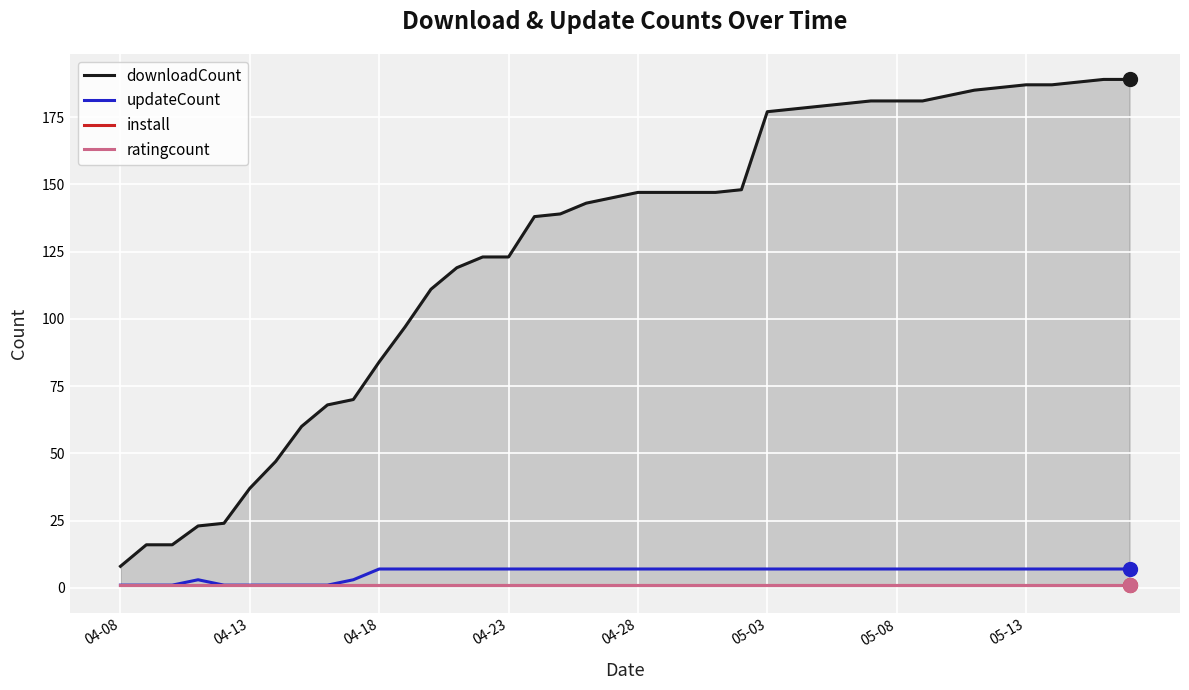

Reading left to right, list all the values displayed in this chart.

downloadCount: 8	16	16	23	24	37	47	60	68	70	84	97	111	119	123	123	138	139	143	145	147	147	147	147	148	177	178	179	180	181	181	181	183	185	186	187	187	188	189	189
updateCount: 1	1	1	3	1	1	1	1	1	3	7	7	7	7	7	7	7	7	7	7	7	7	7	7	7	7	7	7	7	7	7	7	7	7	7	7	7	7	7	7
install: 1	1	1	1	1	1	1	1	1	1	1	1	1	1	1	1	1	1	1	1	1	1	1	1	1	1	1	1	1	1	1	1	1	1	1	1	1	1	1	1
ratingcount: 1	1	1	1	1	1	1	1	1	1	1	1	1	1	1	1	1	1	1	1	1	1	1	1	1	1	1	1	1	1	1	1	1	1	1	1	1	1	1	1